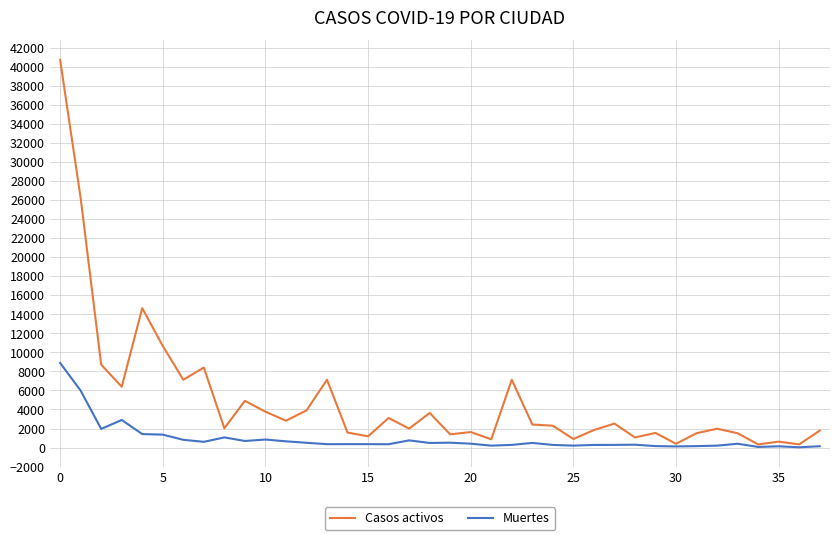

Which series has the largest total across all categories?

Casos activos